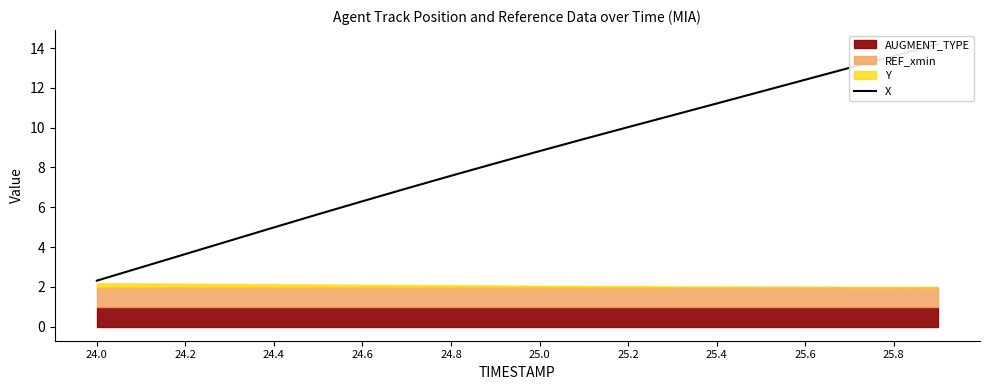

How many data points are less than 8?

9